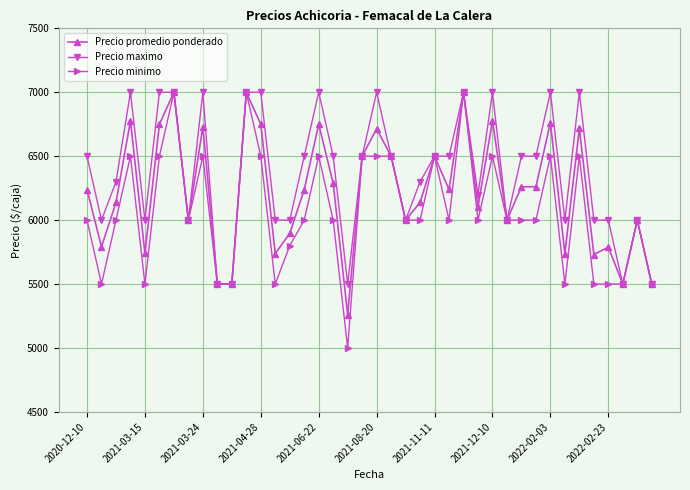

What are all the series names shown in the legend?

Precio promedio ponderado, Precio maximo, Precio minimo